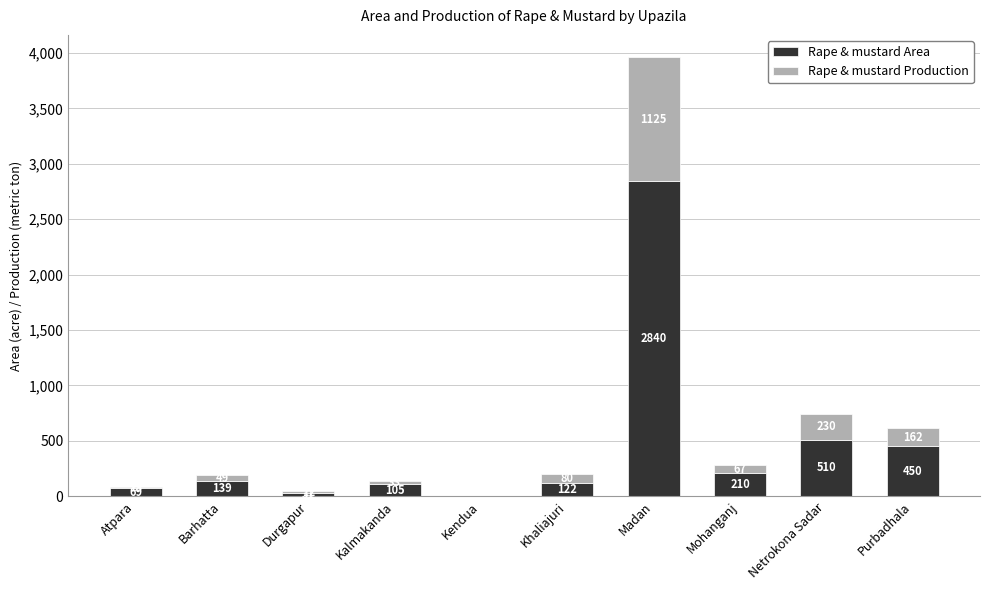

At which category is the sum across all series the highest?

Madan